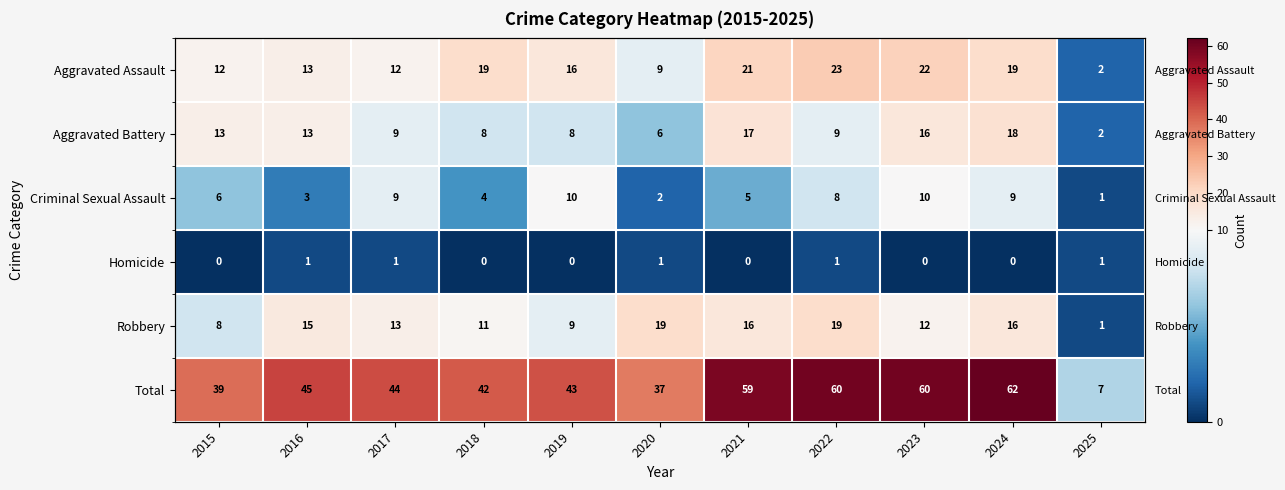

Is it true that Total equals 21 at 2015?

False